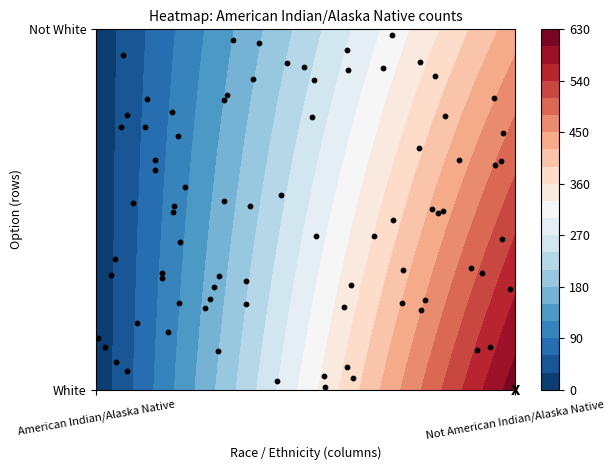

What is the average value of the White series?

312